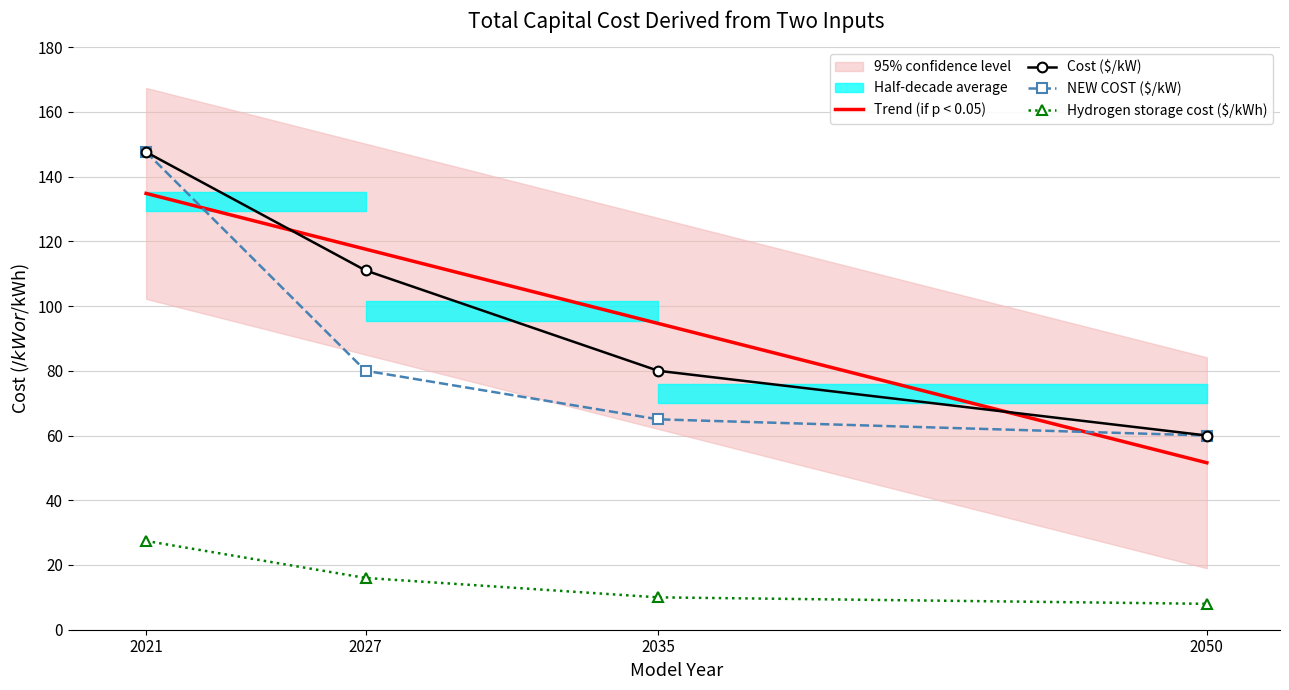

What is the value of the NEW COST ($/kW) point at the 1st from the left?

147.6